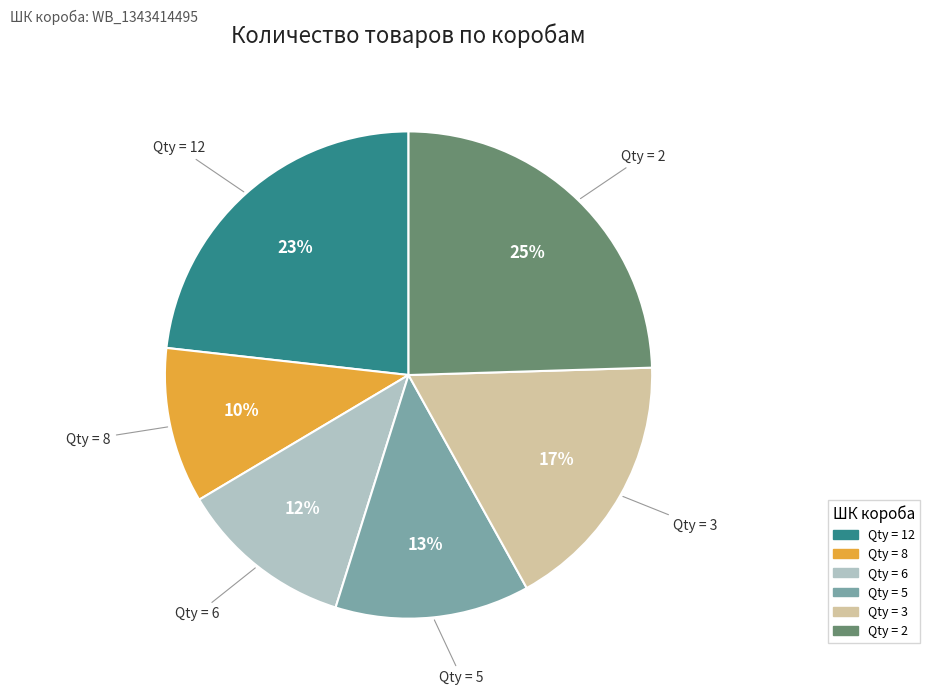

Which slice is the largest?

Qty = 2